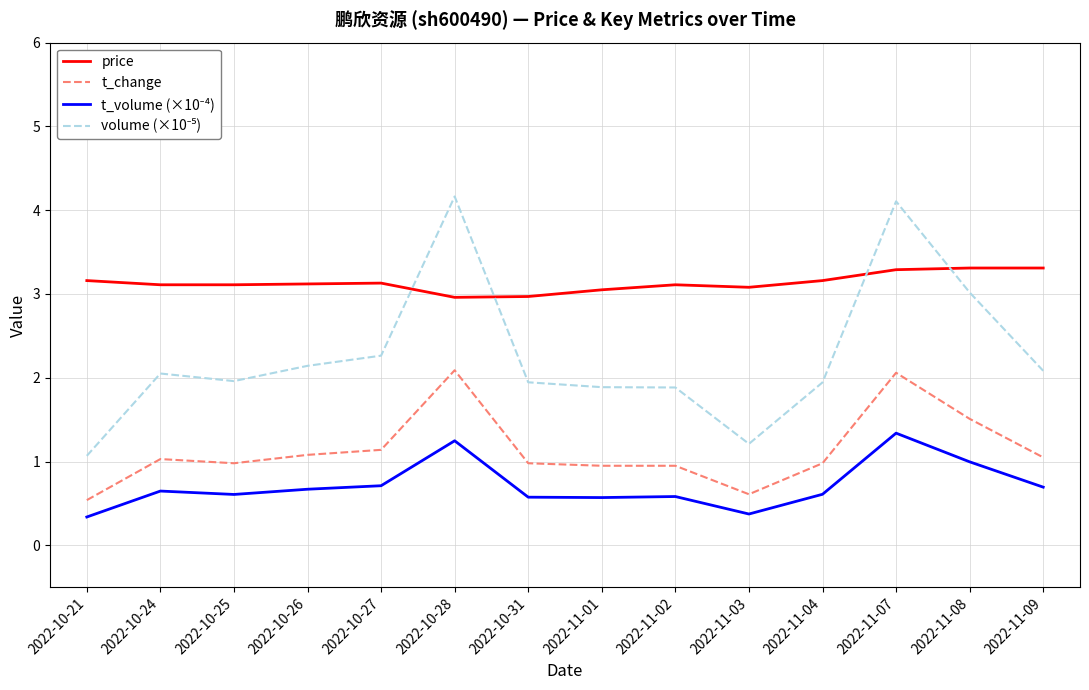

Which series has the largest total across all categories?

price